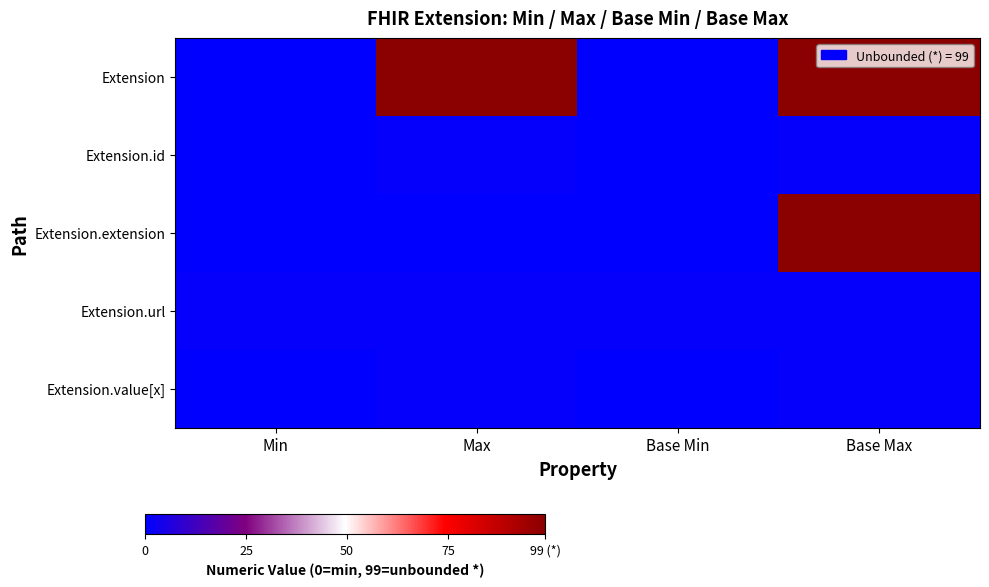

Which series has the widest spread of values?

Extension